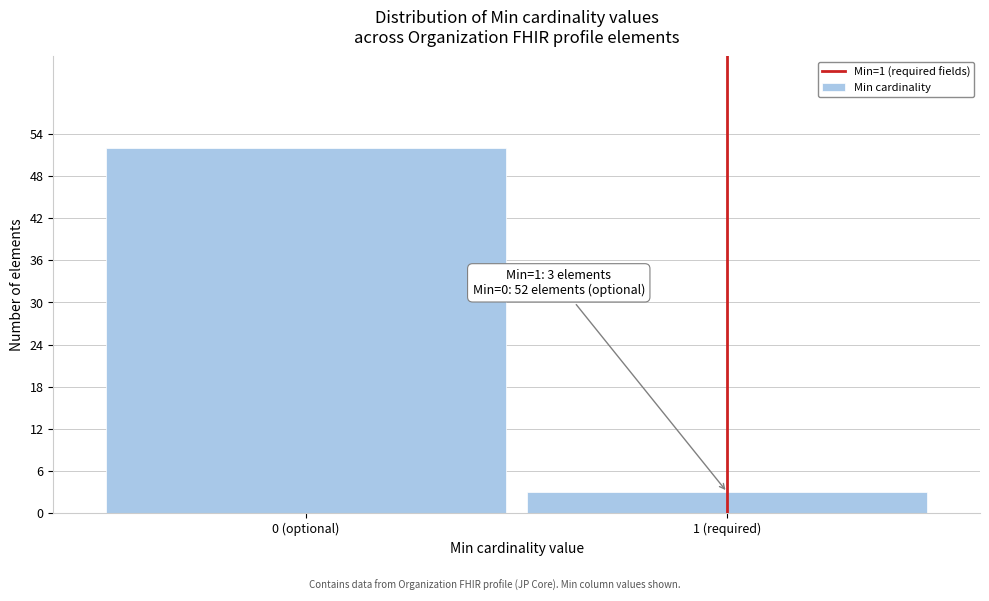

Reading left to right, list all the values displayed in this chart.

52	3